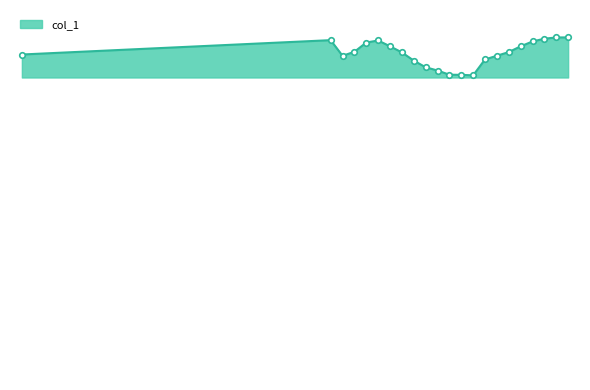

Does the chart display data point markers on the line(s)?

No